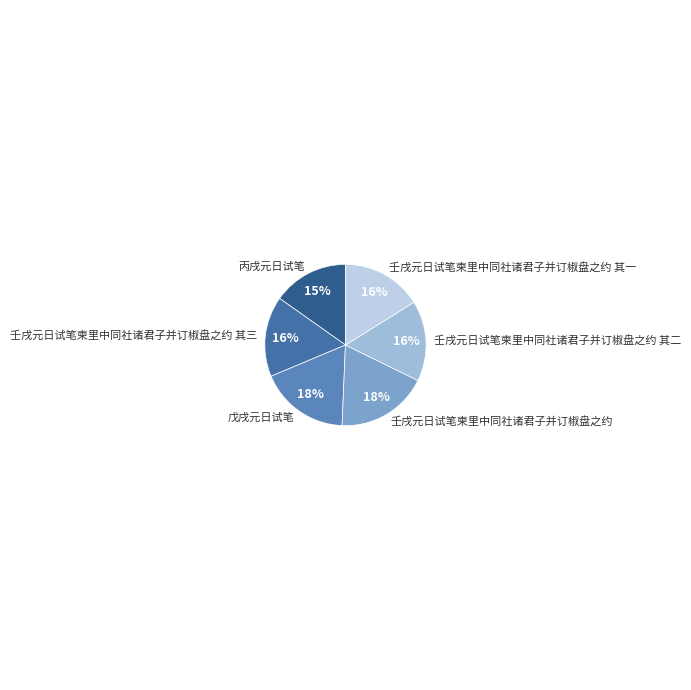

Which category has the smallest portion of the pie?

丙戌元日试笔